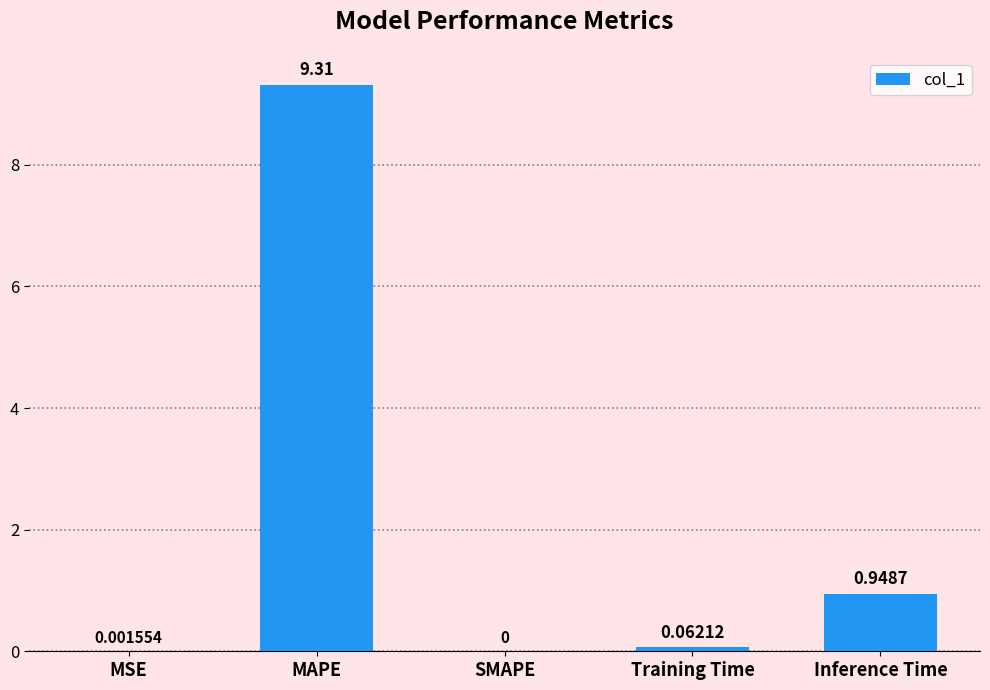

What is the average value?

2.1